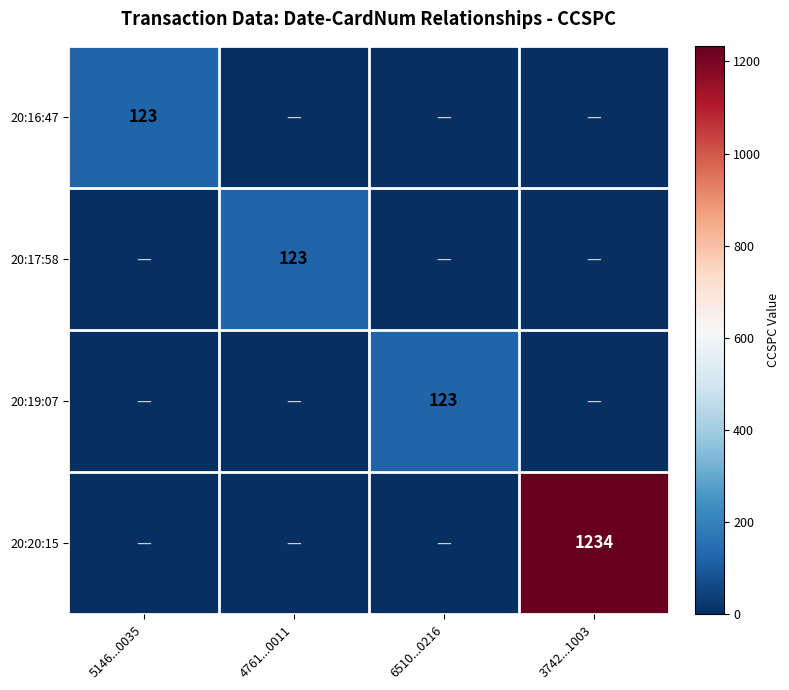

The 20:16:47 series shows 217 at 5146...0035. True or false?

False